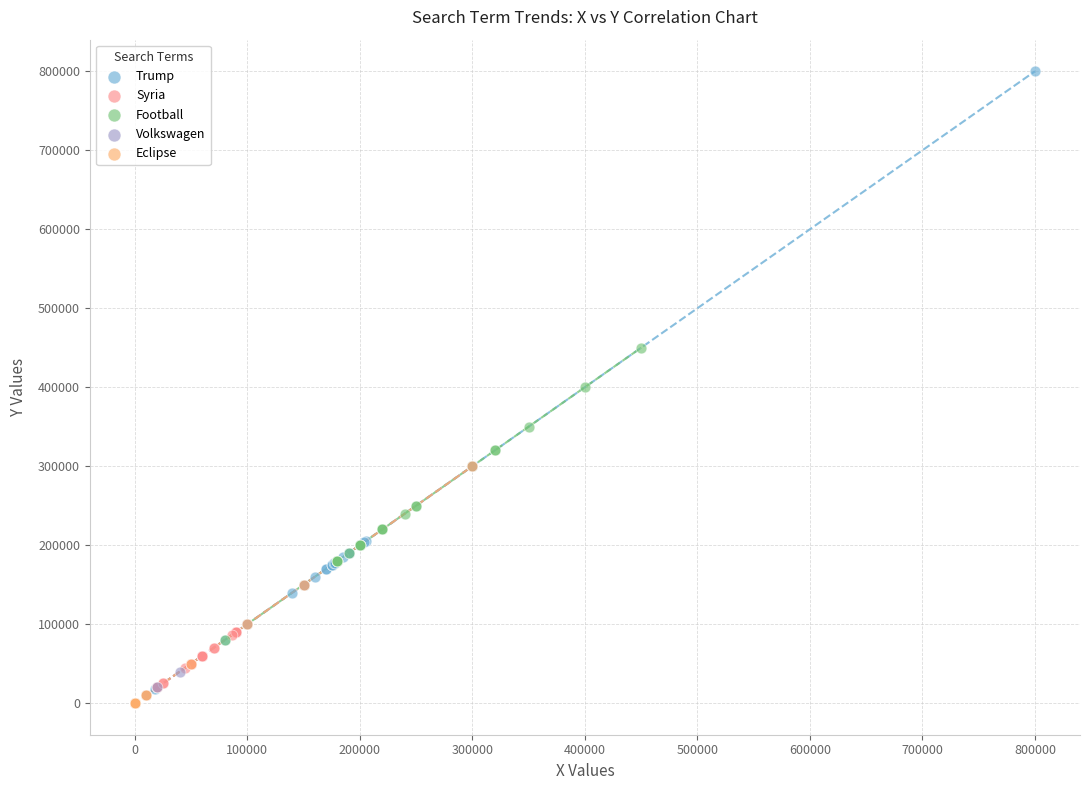

Which series reaches the maximum Y coordinate?

Trump